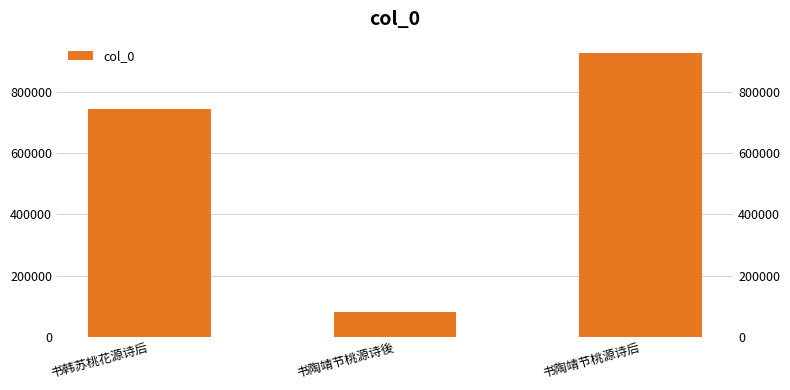

What is the sum of all values?

1753848